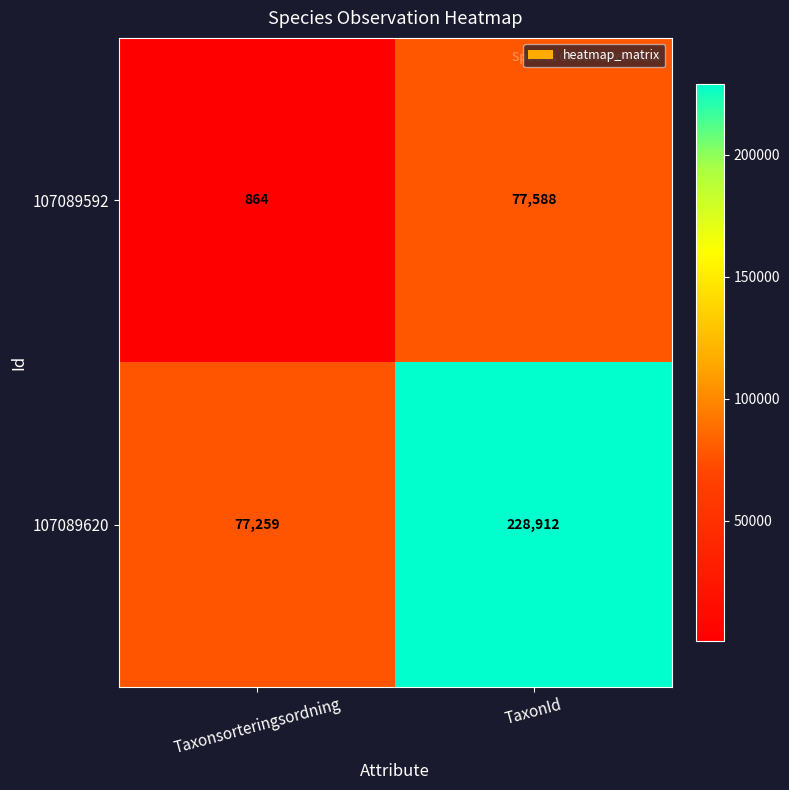

Is it true that 107089620 equals 77259 at Taxonsorteringsordning?

True